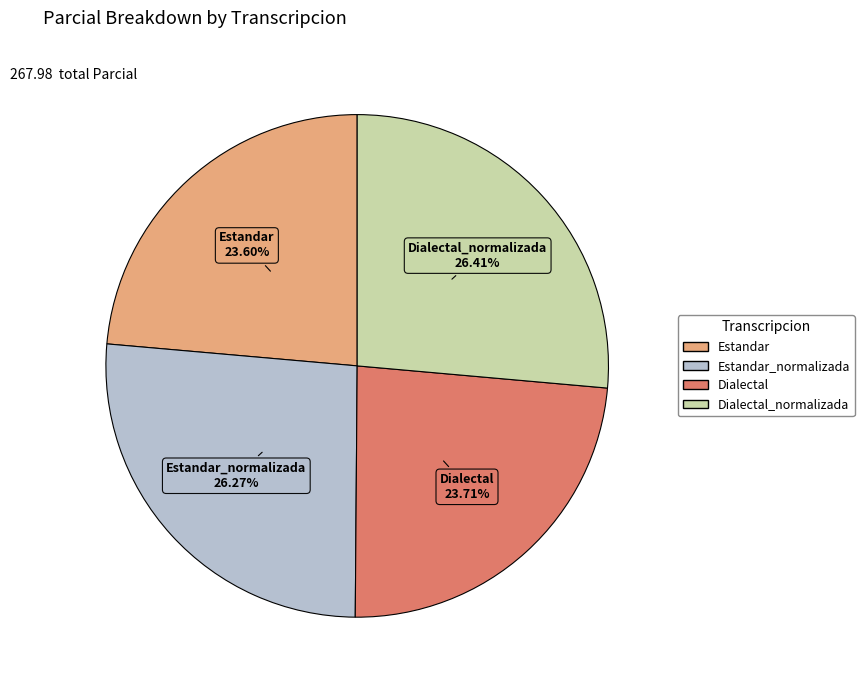

Count the number of slices in the pie.

4